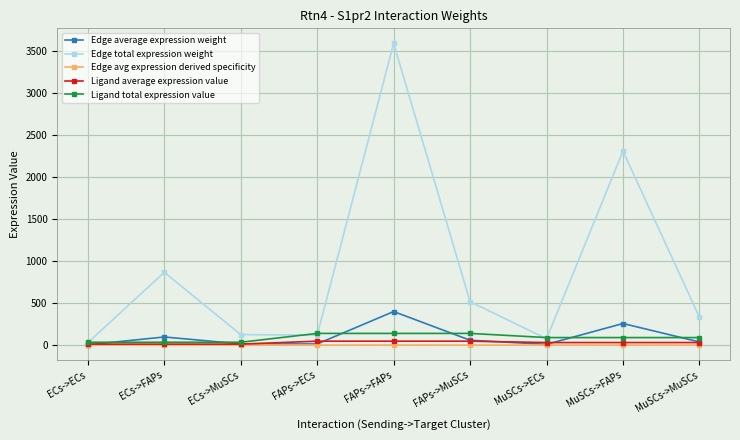

The value of Edge total expression weight at ECs->FAPs is 1204.2. True or false?

False